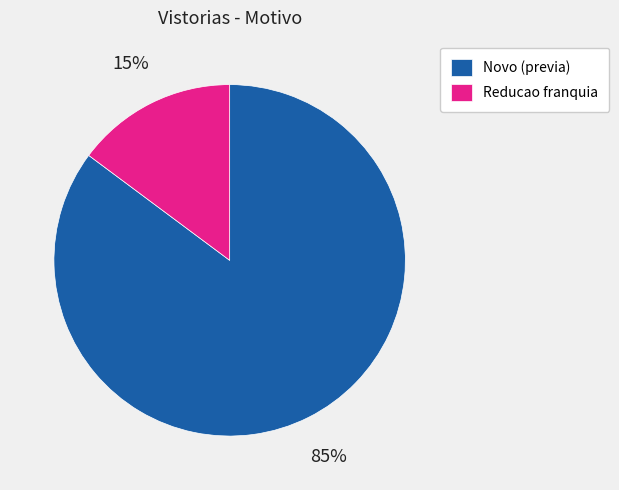

To the nearest percent, what is the difference between the largest and smallest slice percentages?

70%